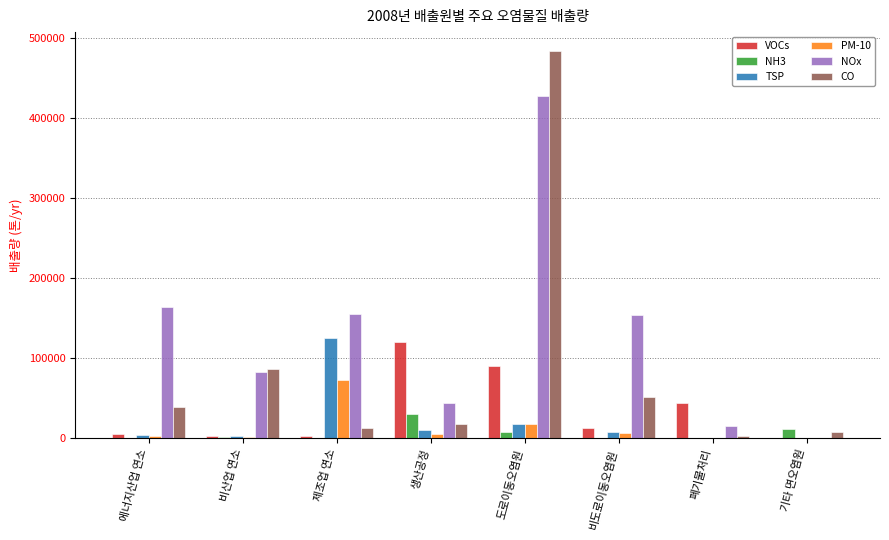

What is the sum of all TSP values?

171603